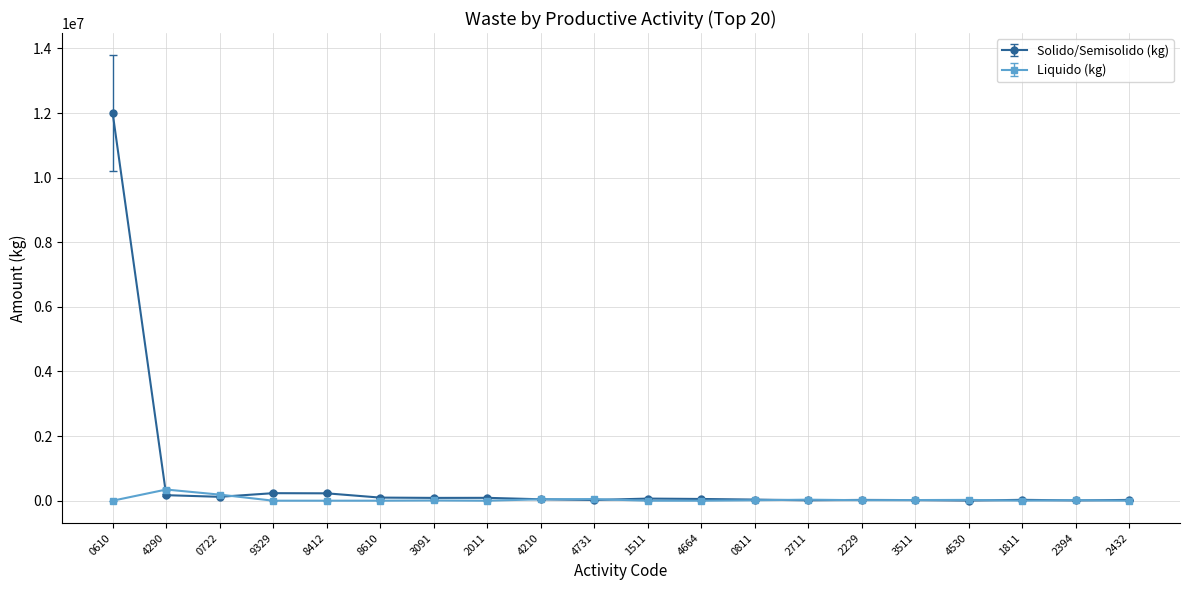

Count the number of categories in the chart.

20